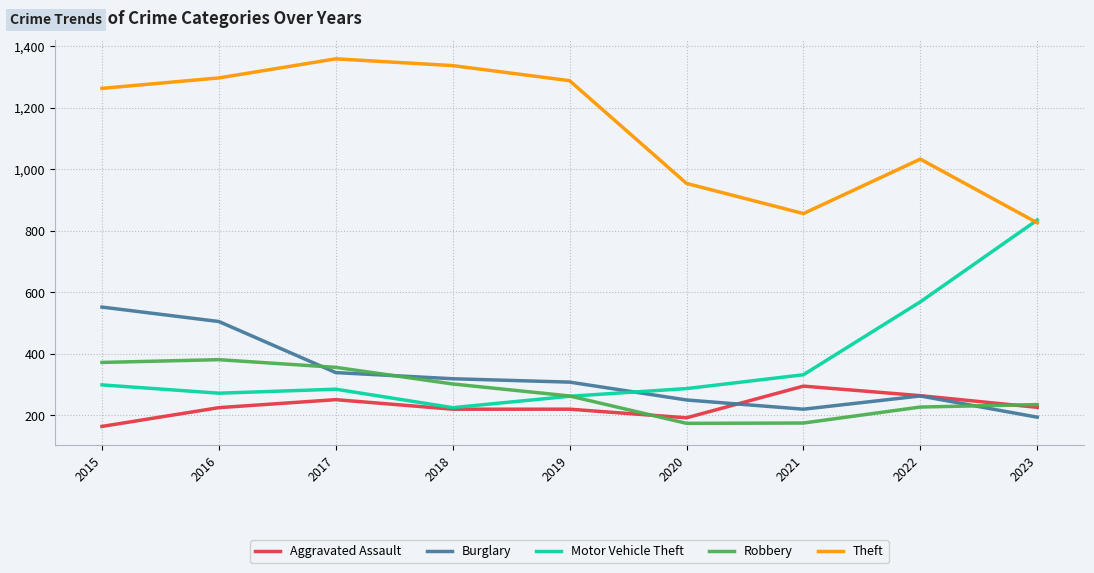

How many distinct data groups are displayed?

5